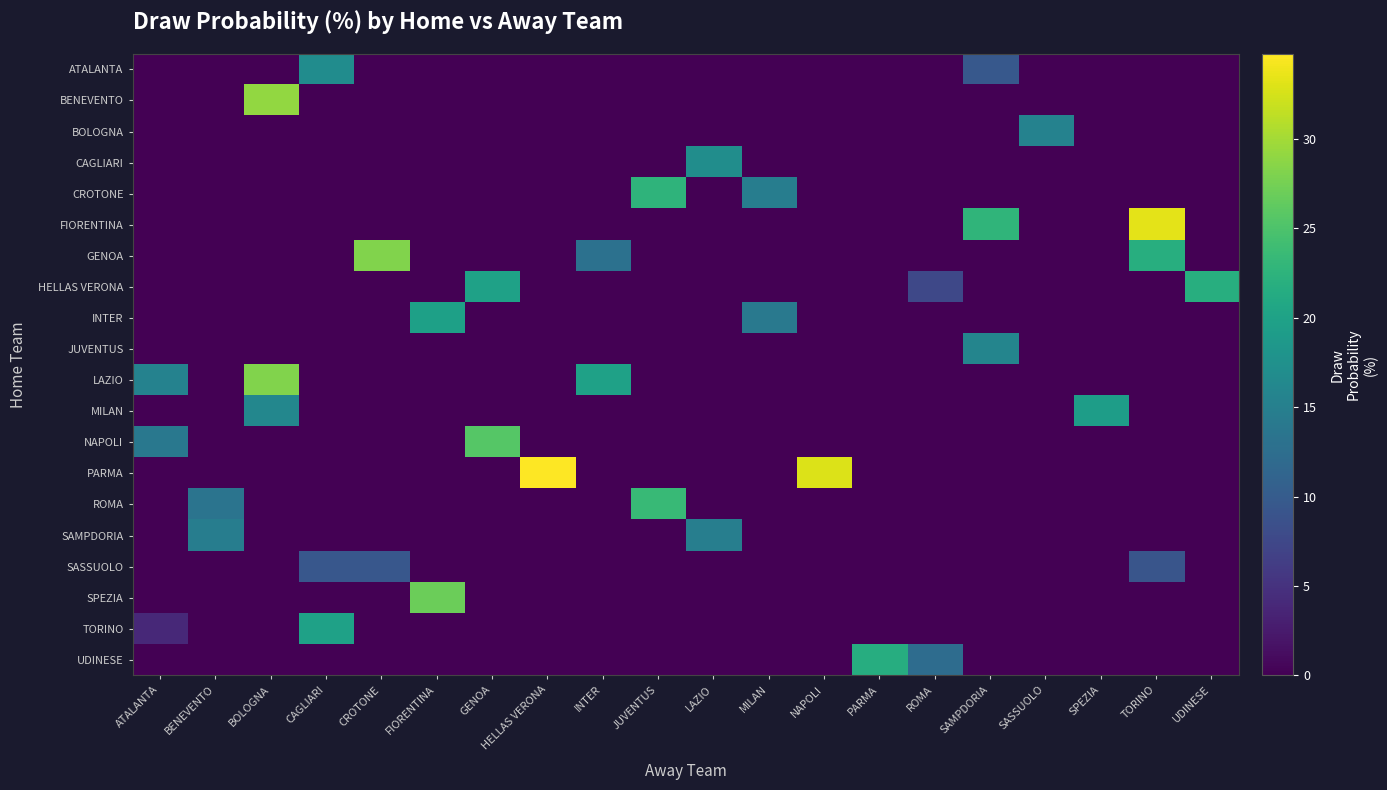

How many distinct data groups are displayed?

20